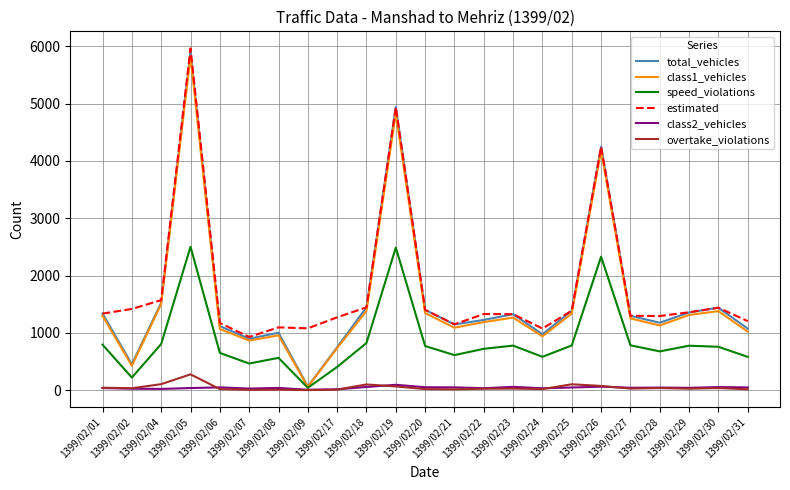

At which category is the sum across all series the highest?

1399/02/05